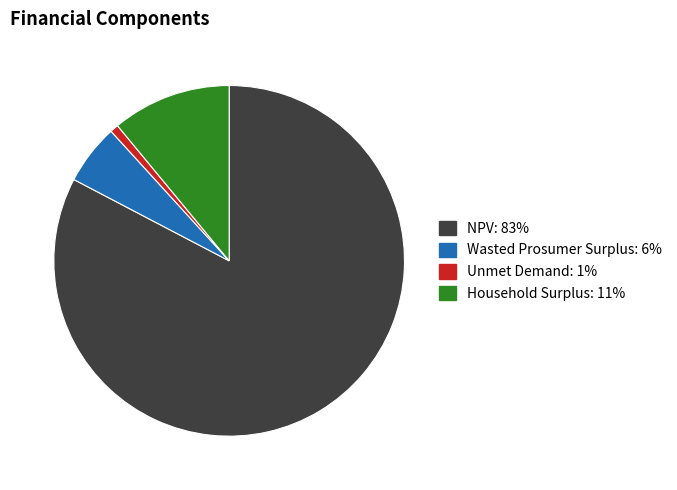

Which has a higher value, Household Surplus or Unmet Demand?

Household Surplus